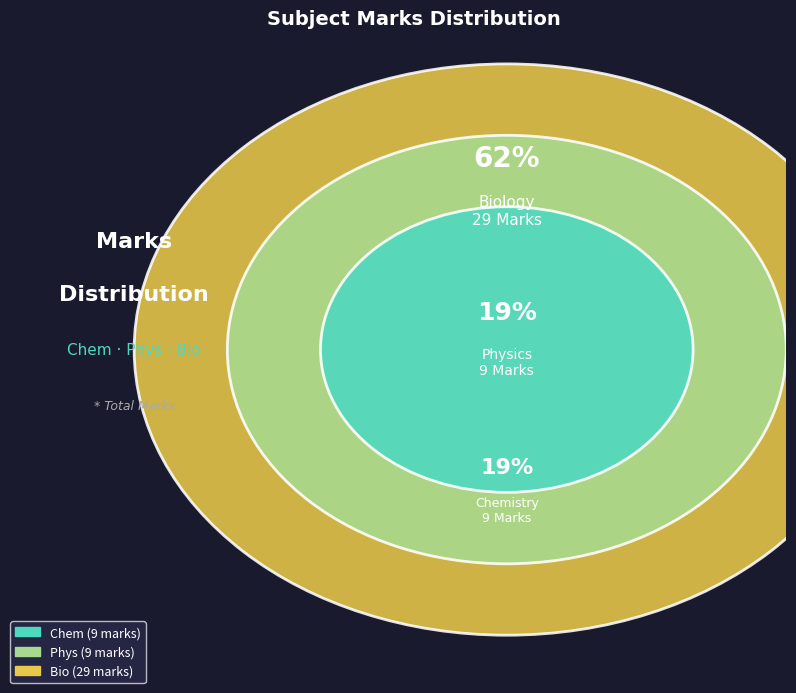

To the nearest percent, what is the average slice percentage?

33%